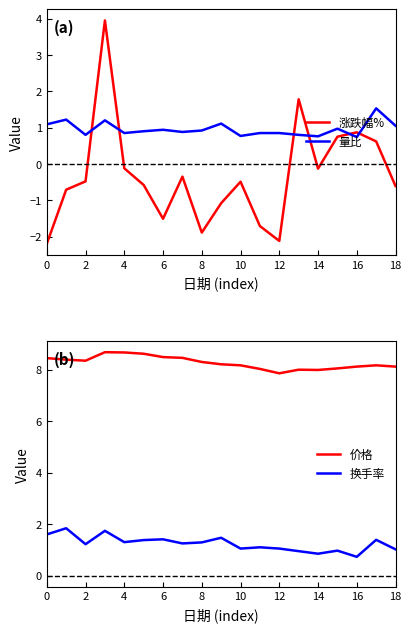

Which series has the largest range (max minus min)?

涨跌幅%